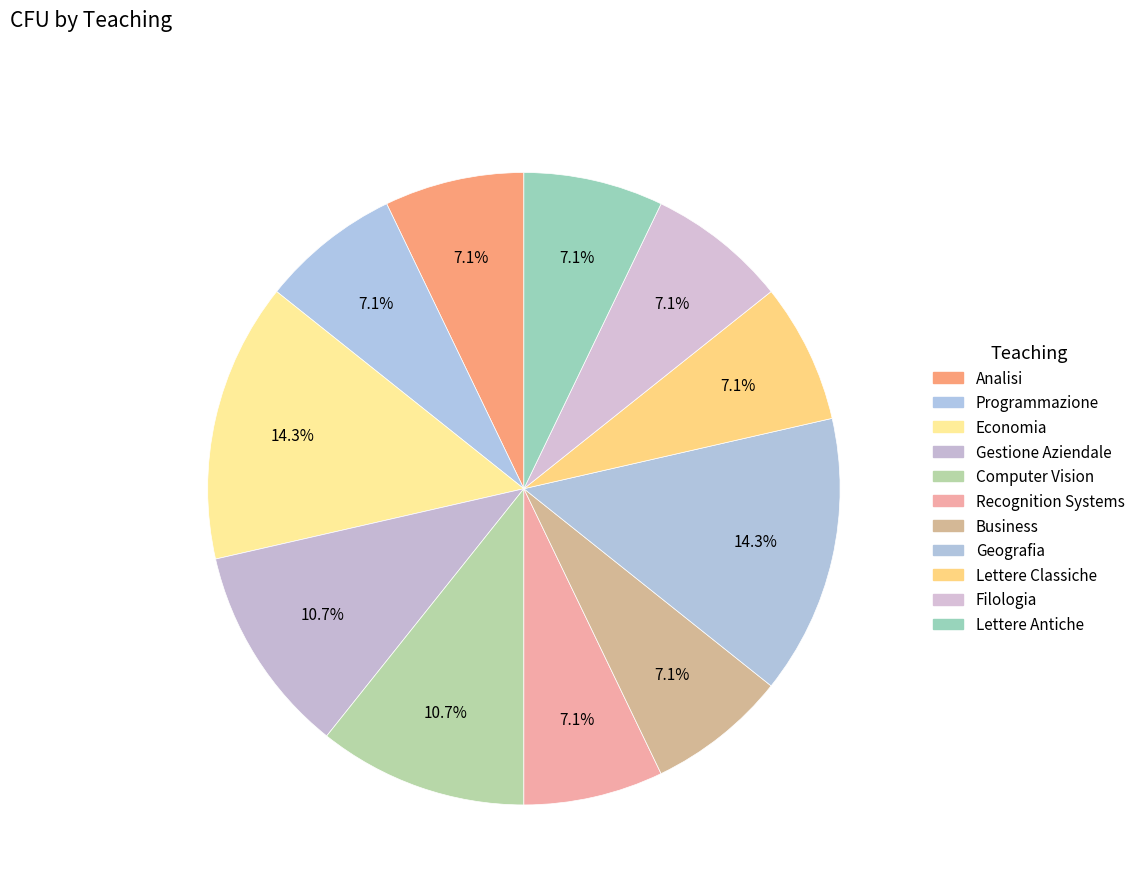

Rank the categories by value from highest to lowest.

Economia, Geografia, Gestione Aziendale, Computer Vision, Analisi, Programmazione, Recognition Systems, Business, Lettere Classiche, Filologia, Lettere Antiche